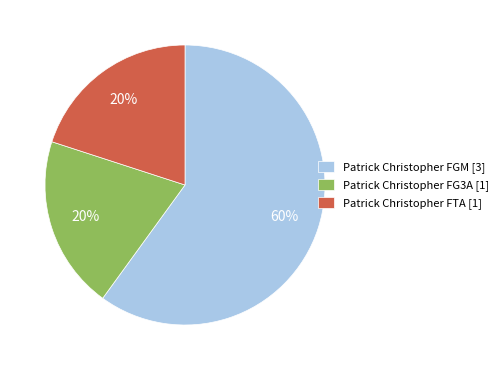

Between Patrick Christopher FGM [3] and Patrick Christopher FTA [1], which is larger?

Patrick Christopher FGM [3]